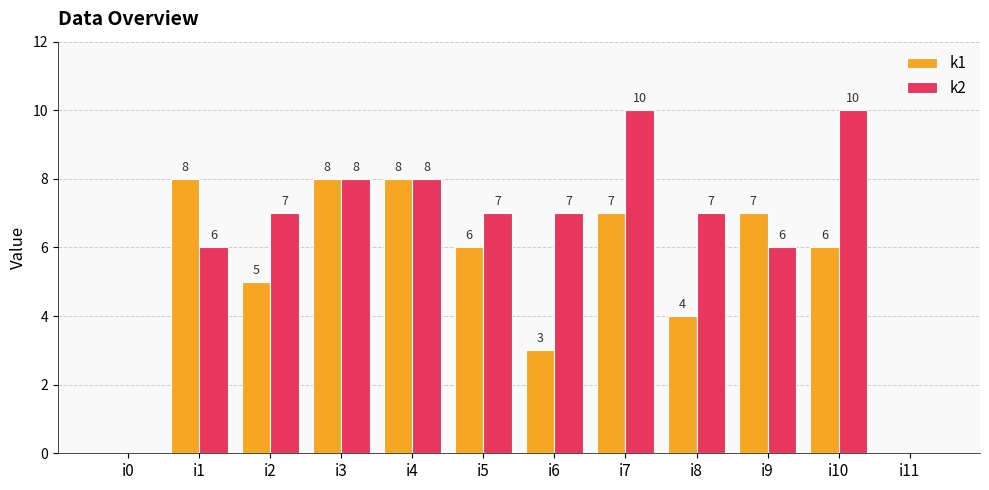

Which series has the largest total across all categories?

k2